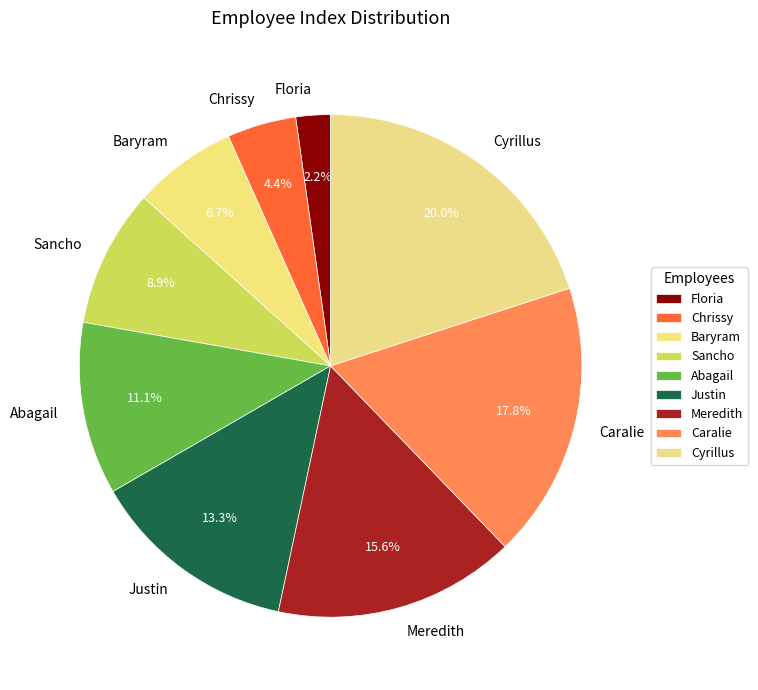

To the nearest percent, what is the difference between the Meredith and Chrissy slice percentages?

11%